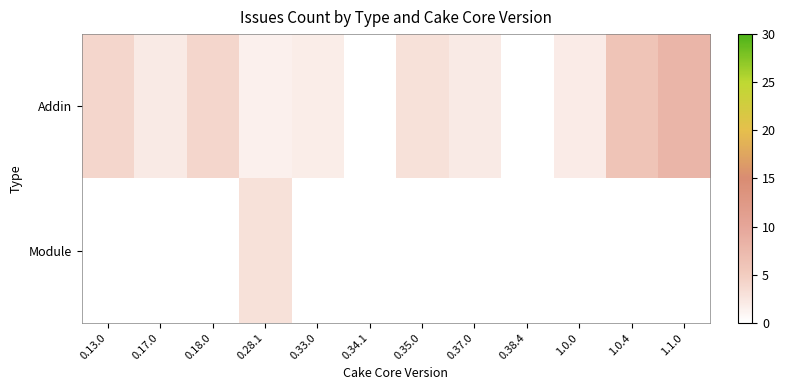

True or false: row_0 has a value of 11.4 at 1.1.0.

False